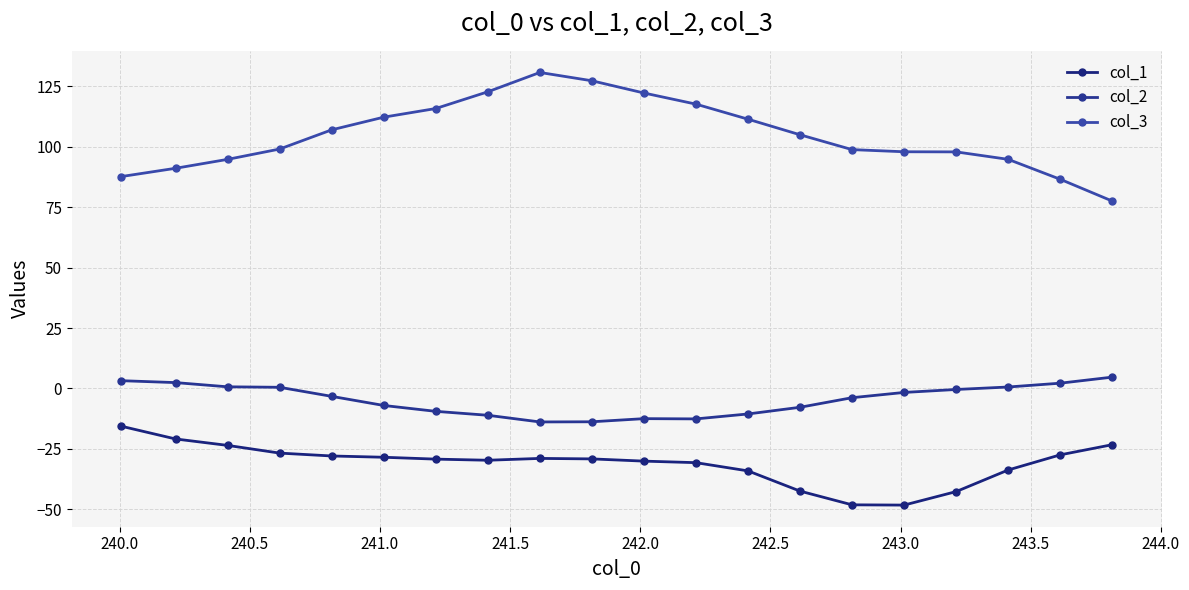

Reading left to right, what are all the values shown in this chart?

col_1: -15.6	-20.9	-23.5	-26.7	-27.9	-28.4	-29.2	-29.7	-28.9	-29.1	-30.0	-30.7	-34.1	-42.4	-48.1	-48.2	-42.6	-33.7	-27.4	-23.2
col_2: 3.2	2.4	0.7	0.5	-3.3	-7.0	-9.5	-11.1	-13.8	-13.8	-12.5	-12.6	-10.5	-7.8	-3.8	-1.6	-0.4	0.6	2.2	4.7
col_3: 87.6	91.1	94.7	99.0	106.9	112.2	115.8	122.7	130.7	127.2	122.2	117.6	111.3	104.9	98.8	97.9	97.8	94.8	86.5	77.5